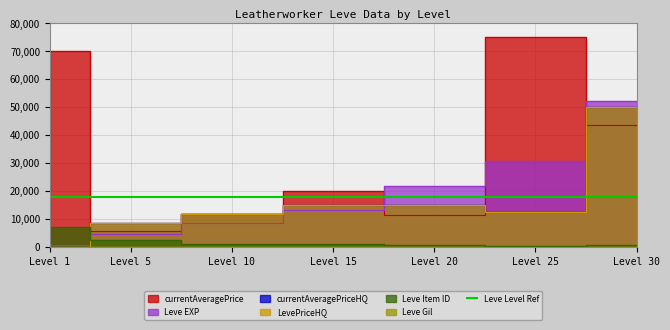

Which series changed the most between Level 5 and Level 15?

currentAveragePrice